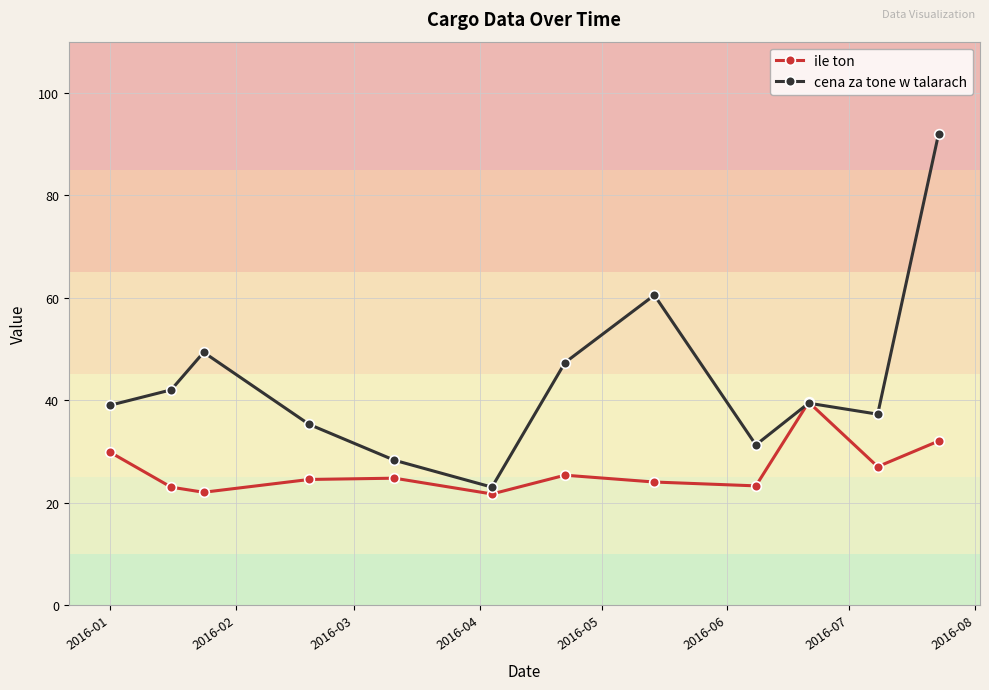

What is the minimum value shown in the chart?

21.7